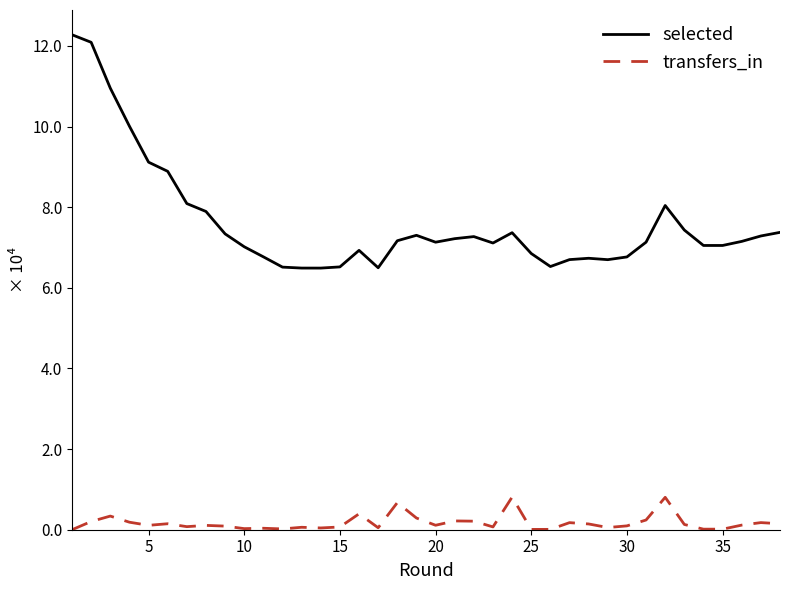

Does the chart have visible grid lines?

No